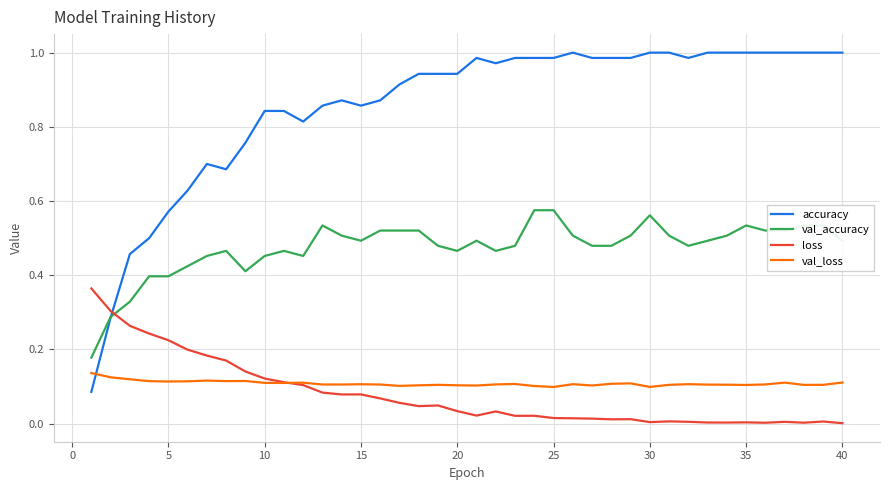

Rank the series by their maximum value, from highest to lowest.

accuracy, val_accuracy, loss, val_loss